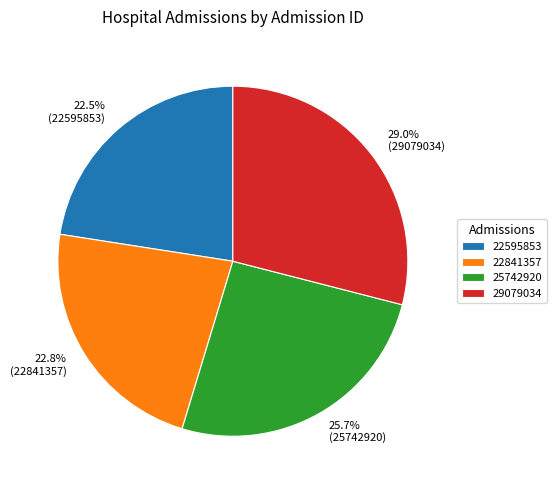

Combined, do 22841357 and 29079034 account for over 50%?

Yes